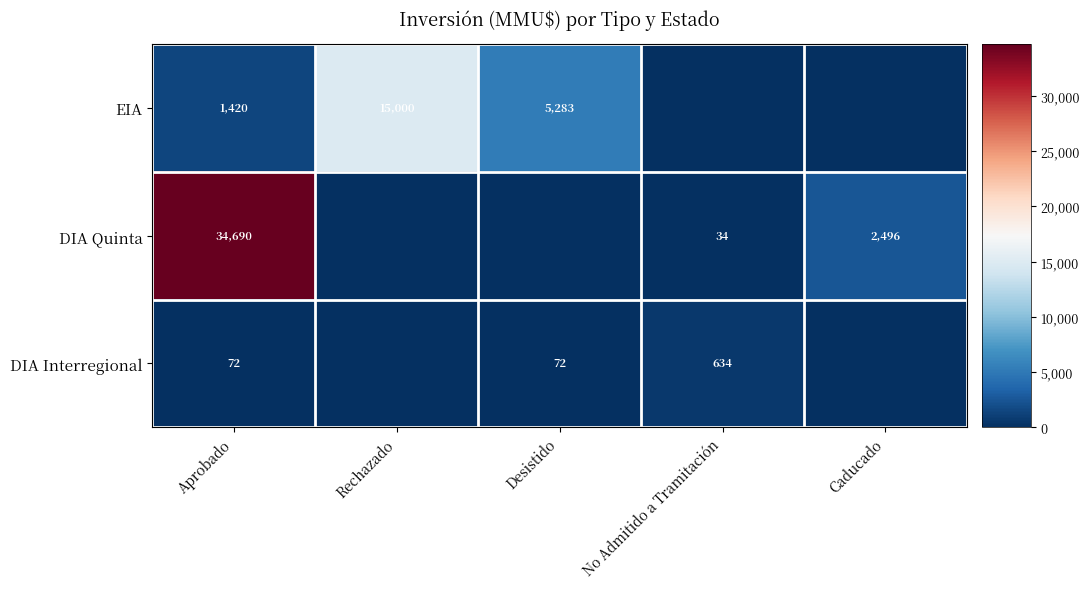

The value of EIA at Rechazado is 9384. True or false?

False